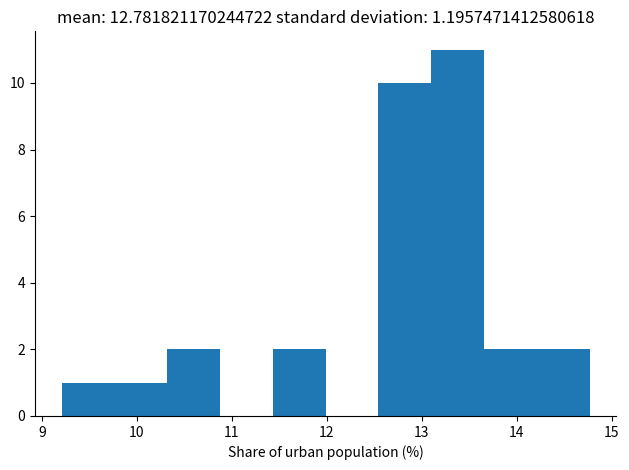

What is the height of the bar covering 10.3 to 10.9 on the x-axis? Neither the bar edges nor the heights are printed on the chart, so give them approximately, as read against the axes.

2